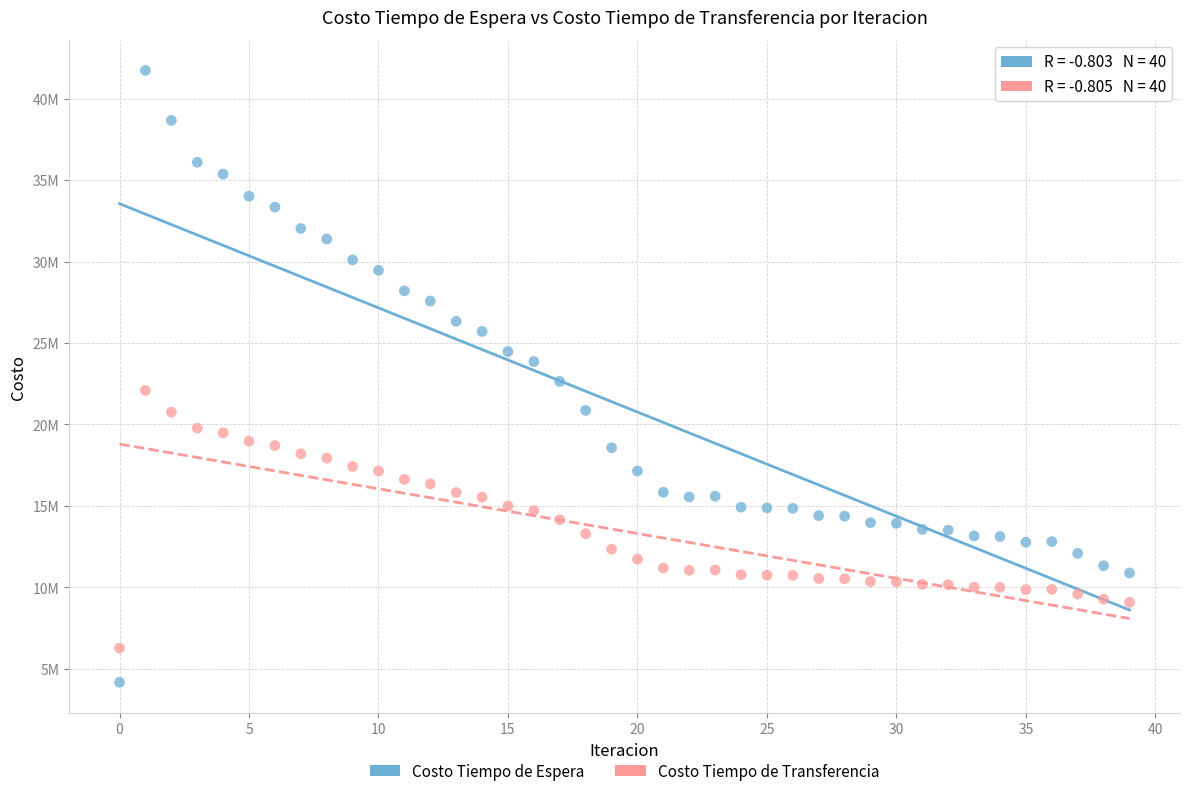

What are all the series names shown in the legend?

Costo Tiempo de Espera, Costo Tiempo de Transferencia